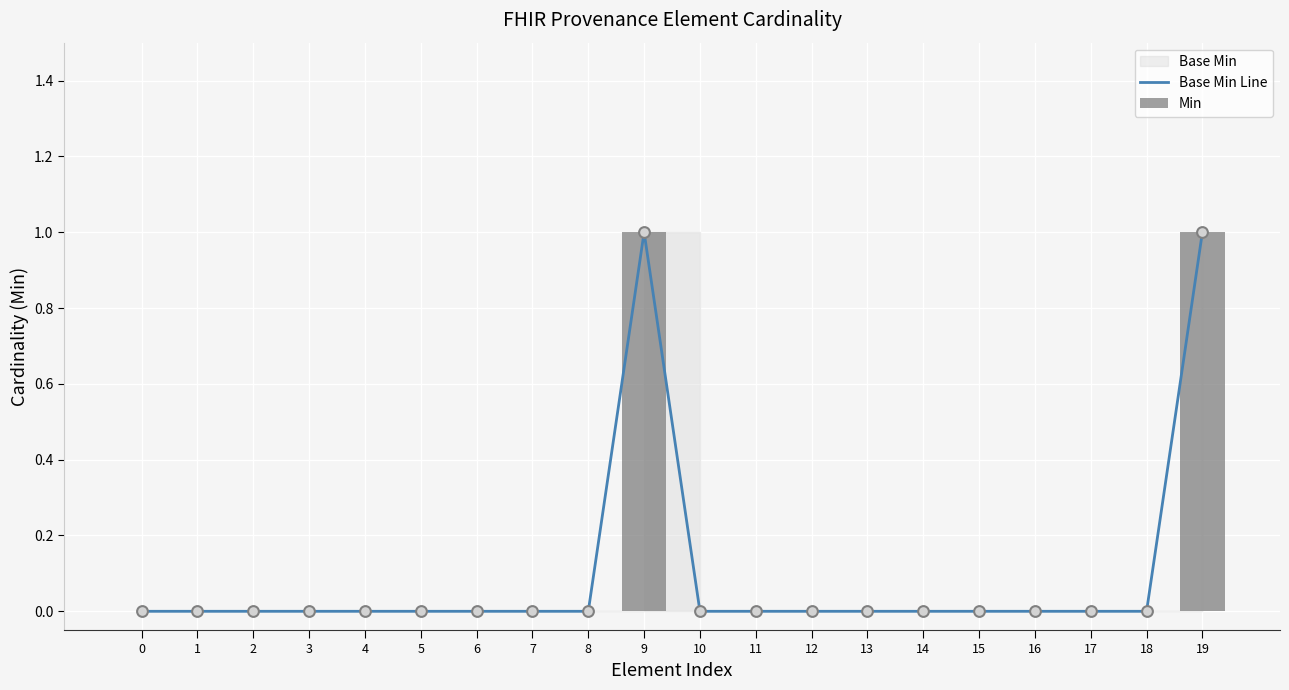

At which category is the sum across all series the highest?

9